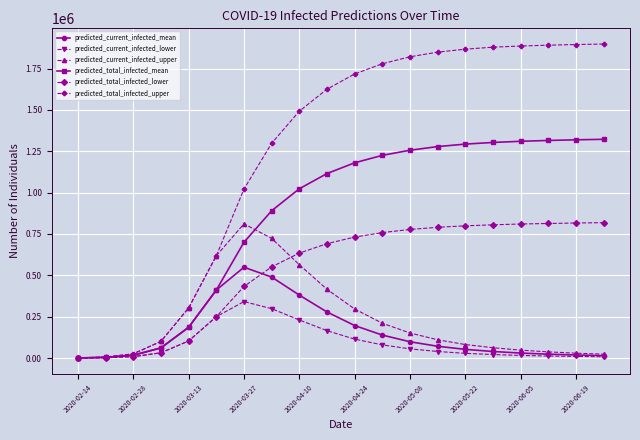

Which series has the largest total across all categories?

predicted_total_infected_upper